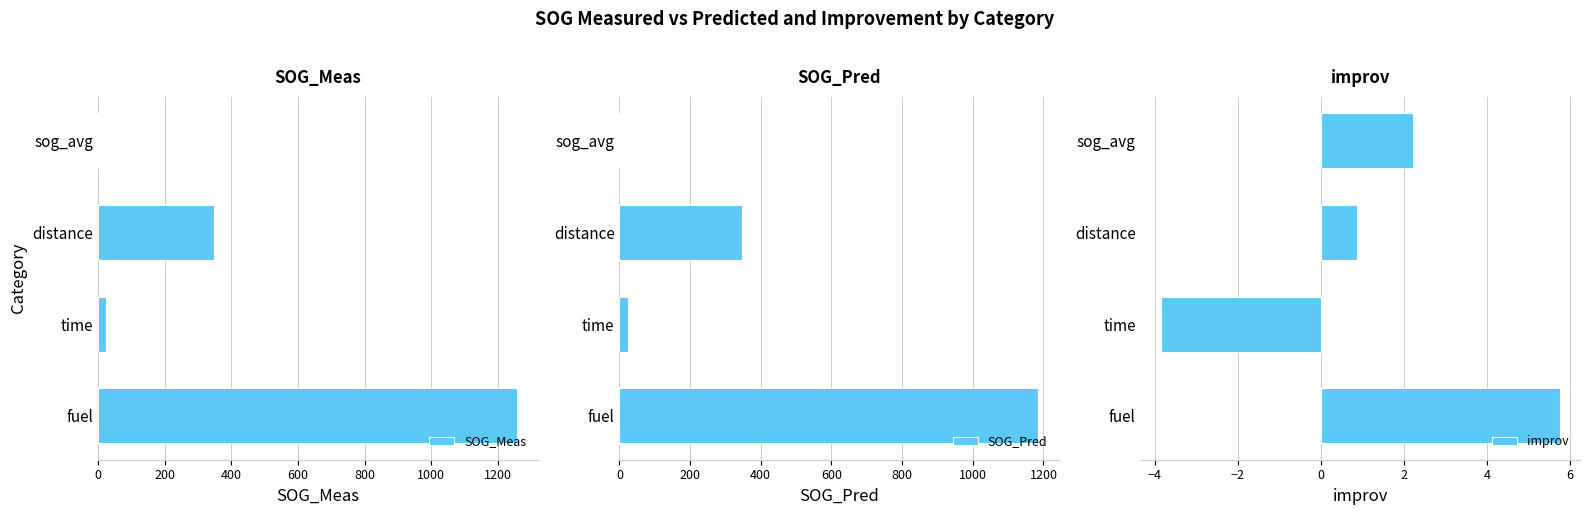

What is the sum of all SOG_Pred values?

1555.2